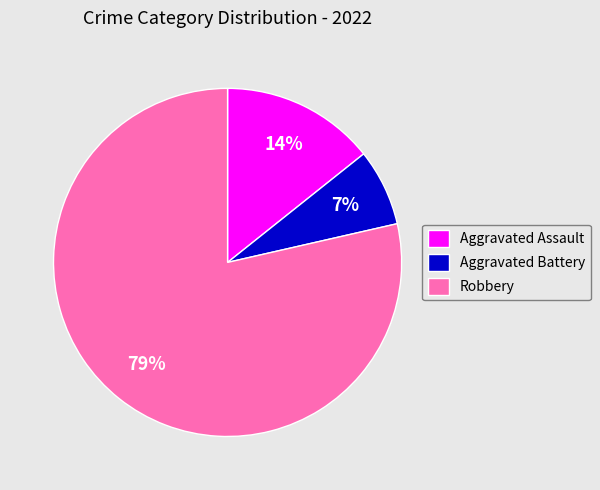

Count the number of slices in the pie.

3